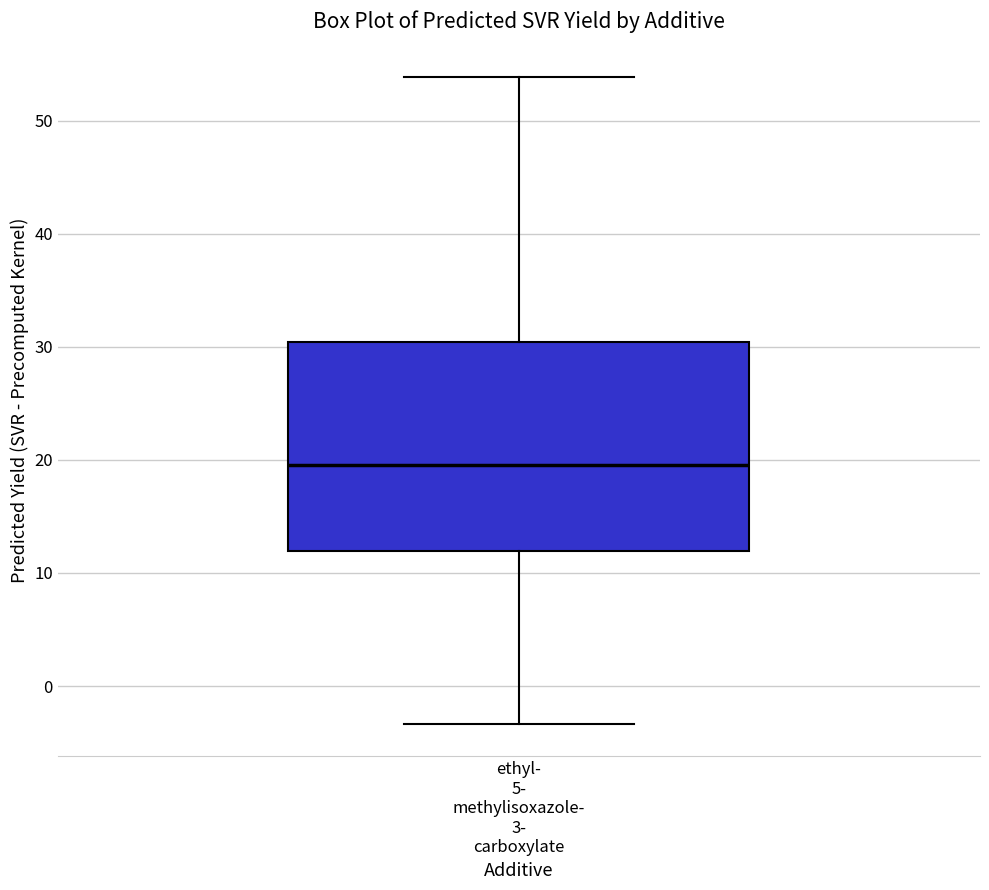

Where does the median line of the box for ethyl- 5- methylisoxazole- 3- carboxylate sit on the y-axis? The values are not printed on the chart, so give them approximately, as read against the axis.

20